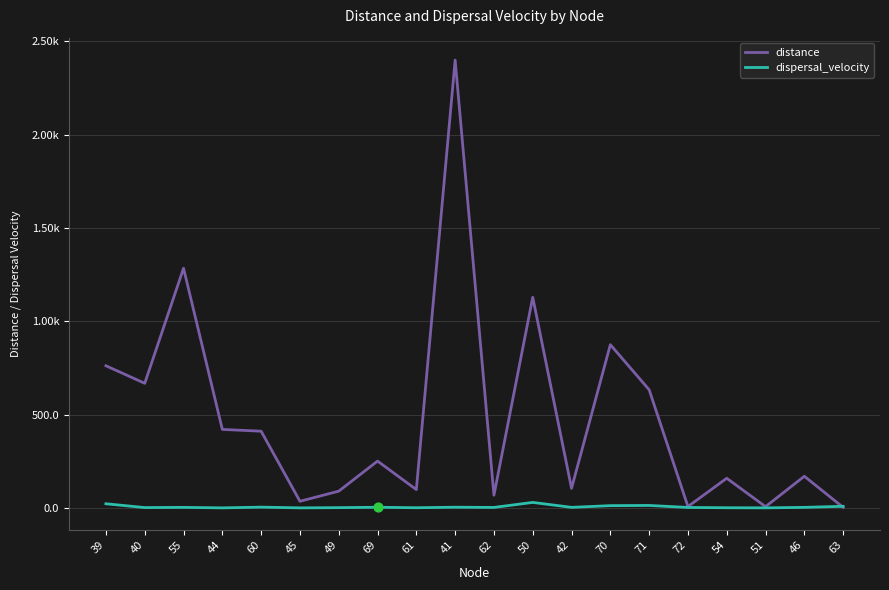

Is this an area chart (filled region under the line)?

No